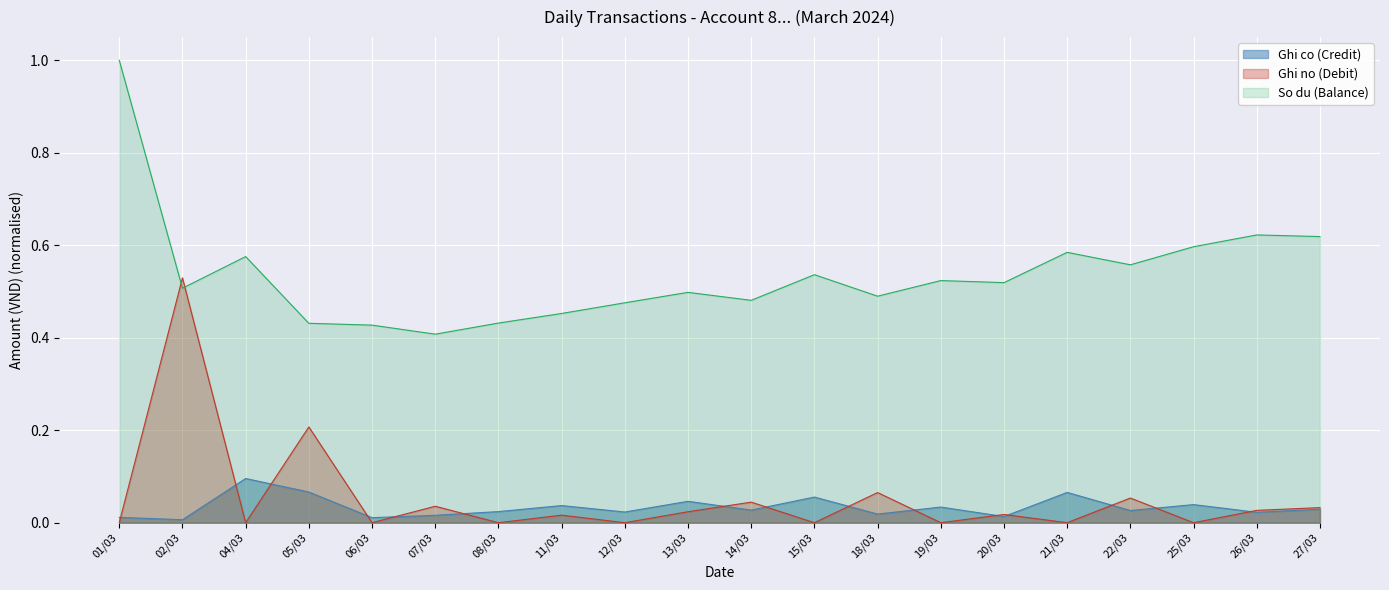

Reading right to left, transcribe all the data shown in this chart.

Ghi co (Credit): 0.0	0.0	0.0	0.0	0.1	0.0	0.0	0.0	0.1	0.0	0.0	0.0	0.0	0.0	0.0	0.0	0.1	0.1	0.0	0.0
Ghi no (Debit): 0.0	0.0	0.0	0.1	0.0	0.0	0.0	0.1	0.0	0.0	0.0	0.0	0.0	0.0	0.0	0.0	0.2	0.0	0.5	0.0
So du (Balance): 0.6	0.6	0.6	0.6	0.6	0.5	0.5	0.5	0.5	0.5	0.5	0.5	0.5	0.4	0.4	0.4	0.4	0.6	0.5	1.0